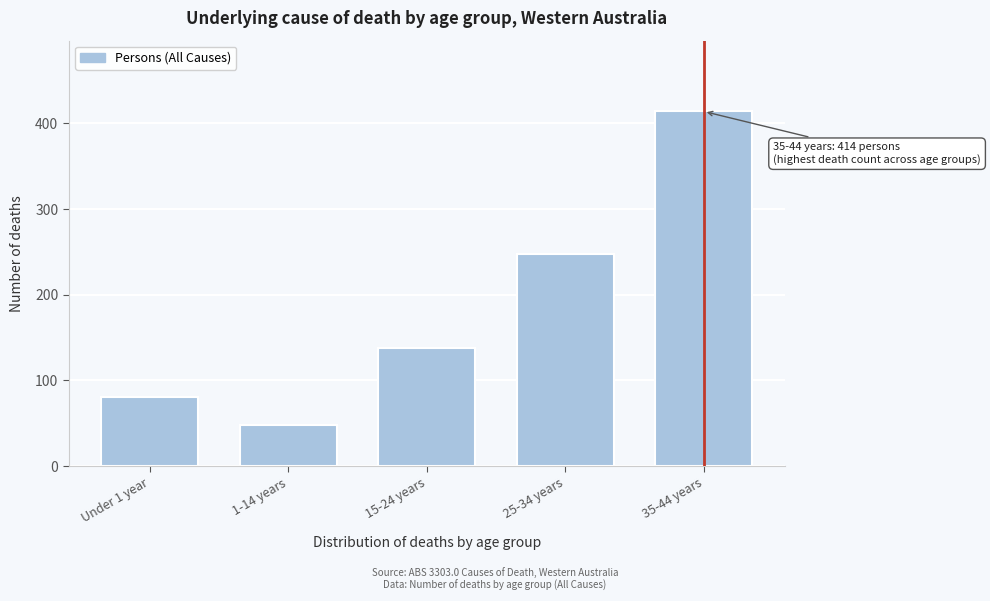

Reading left to right, list all the values displayed in this chart.

81	48	138	248	414